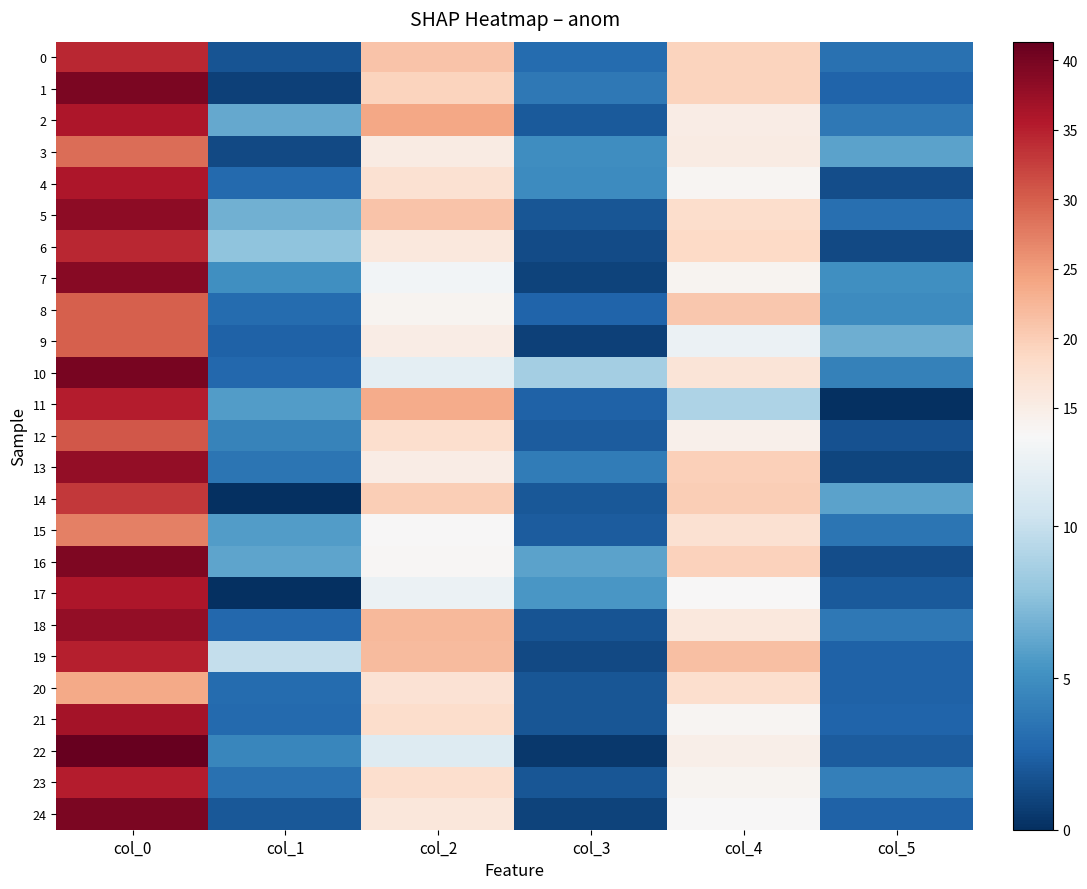

Which series has the largest total across all categories?

19